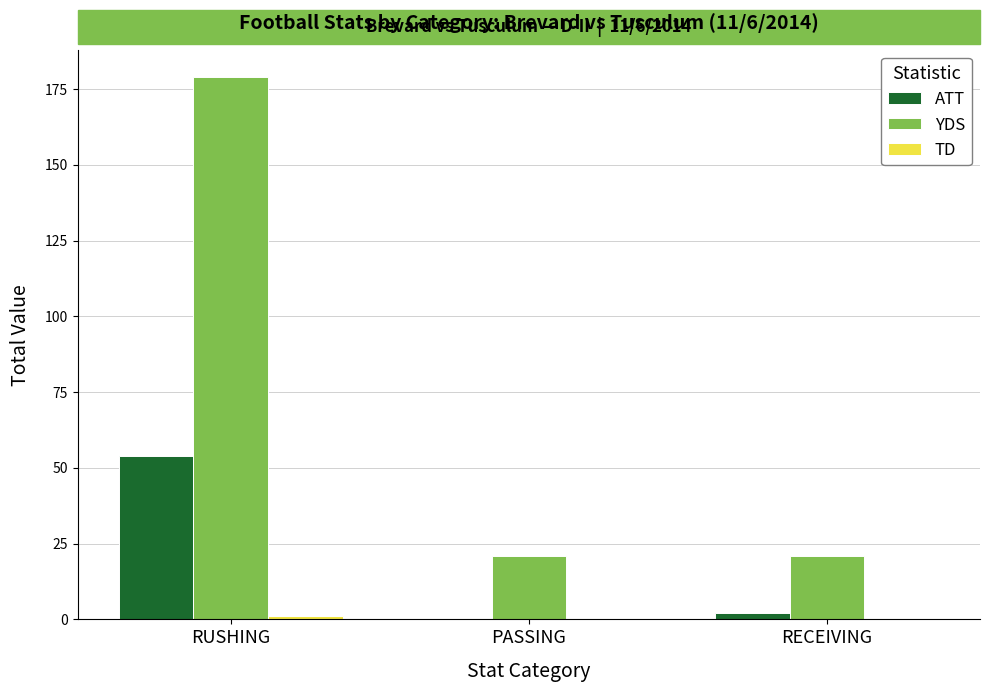

What is the maximum value for ATT?

54